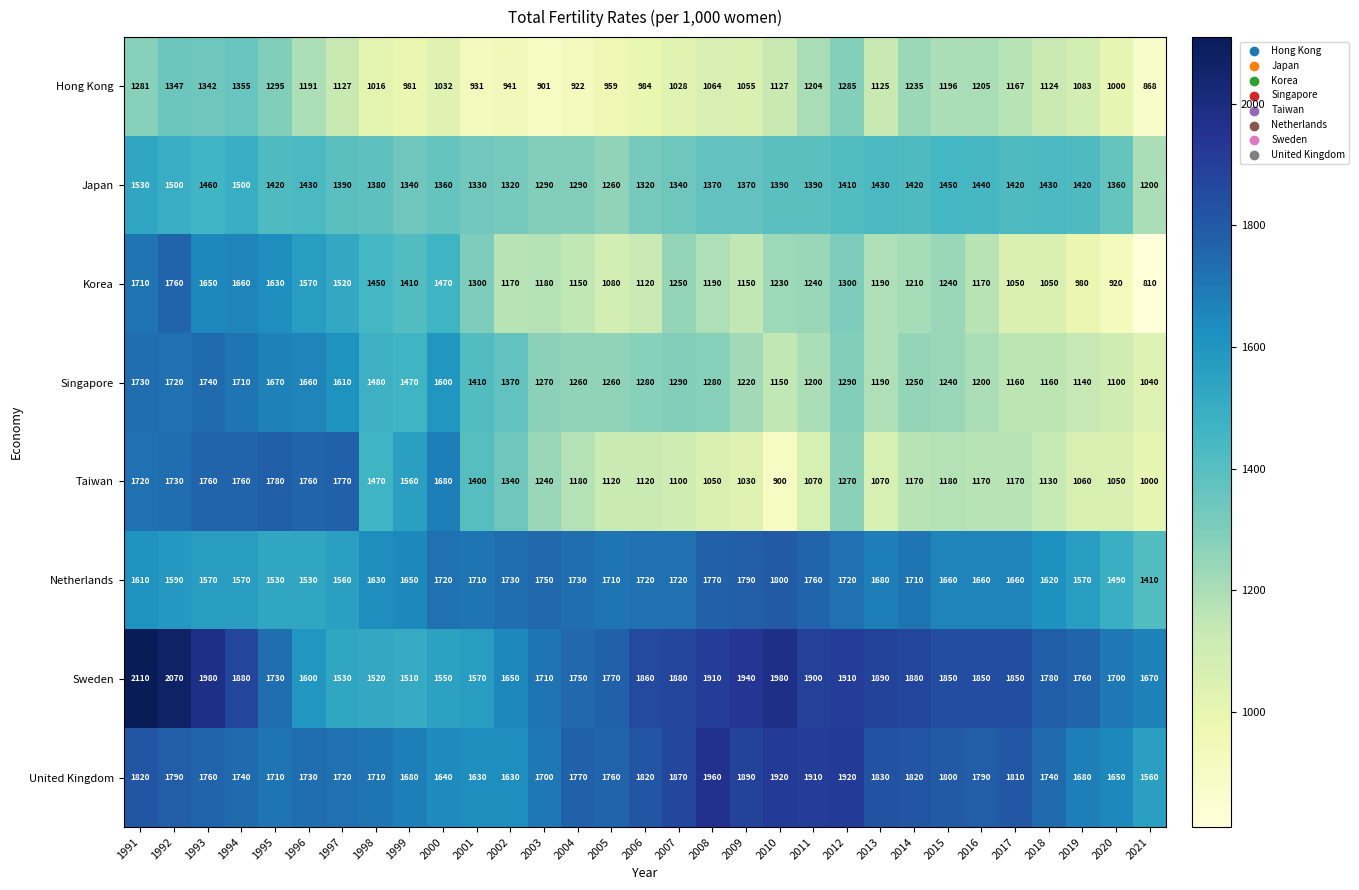

What is the difference between the highest and lowest values at 2019?

780